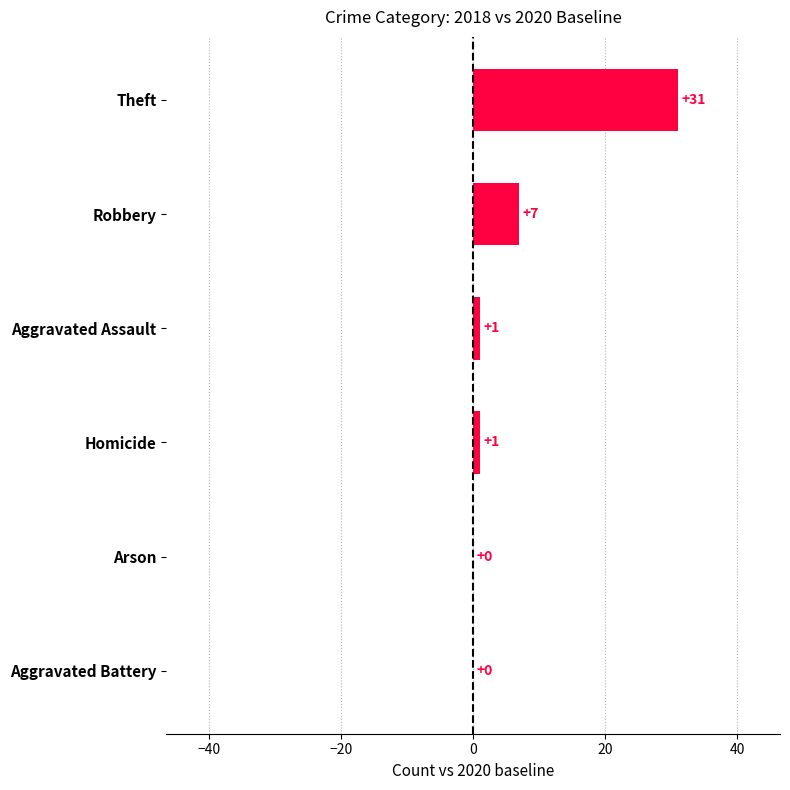

Are the bars horizontal?

Yes